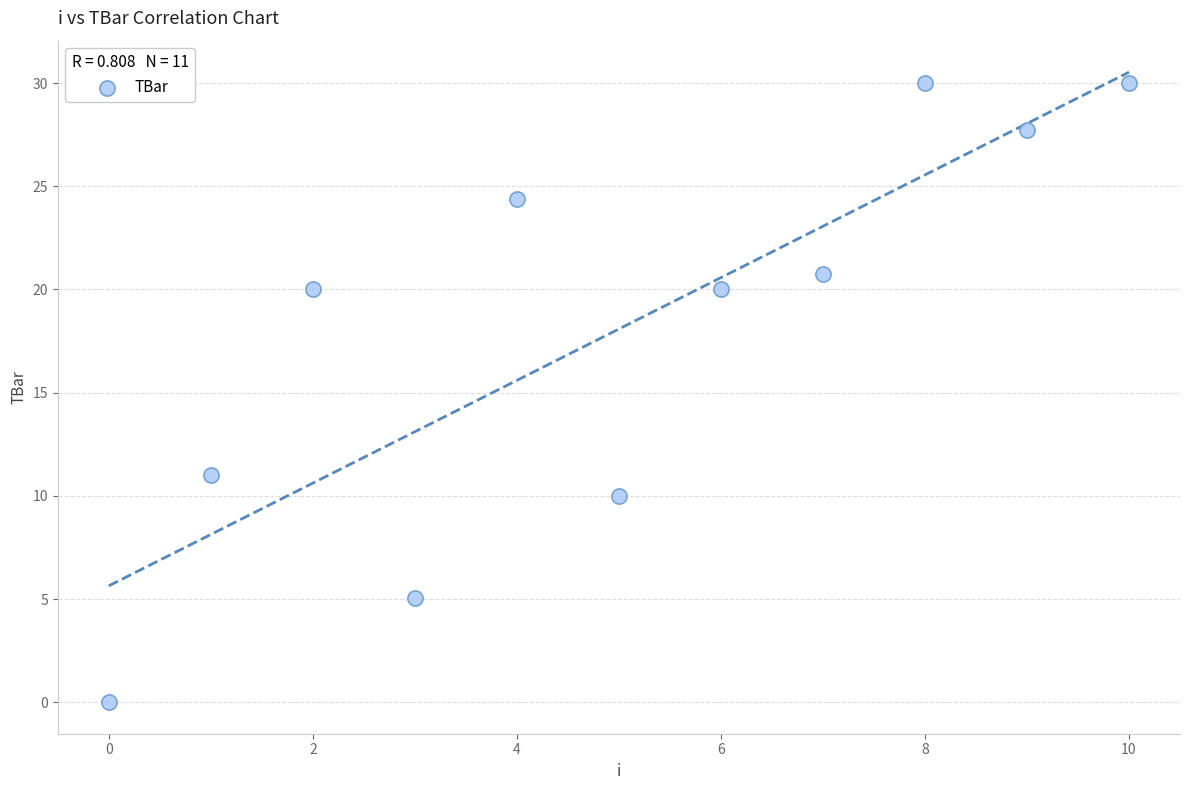

What is the range of Y values (max minus min)?

30.0